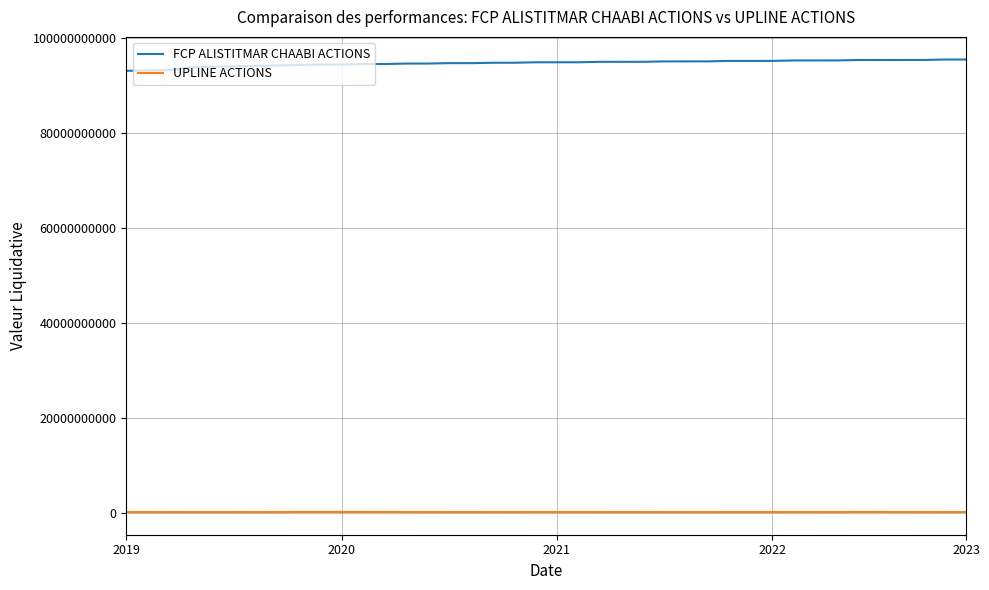

What is the minimum value for UPLINE ACTIONS?

103250000